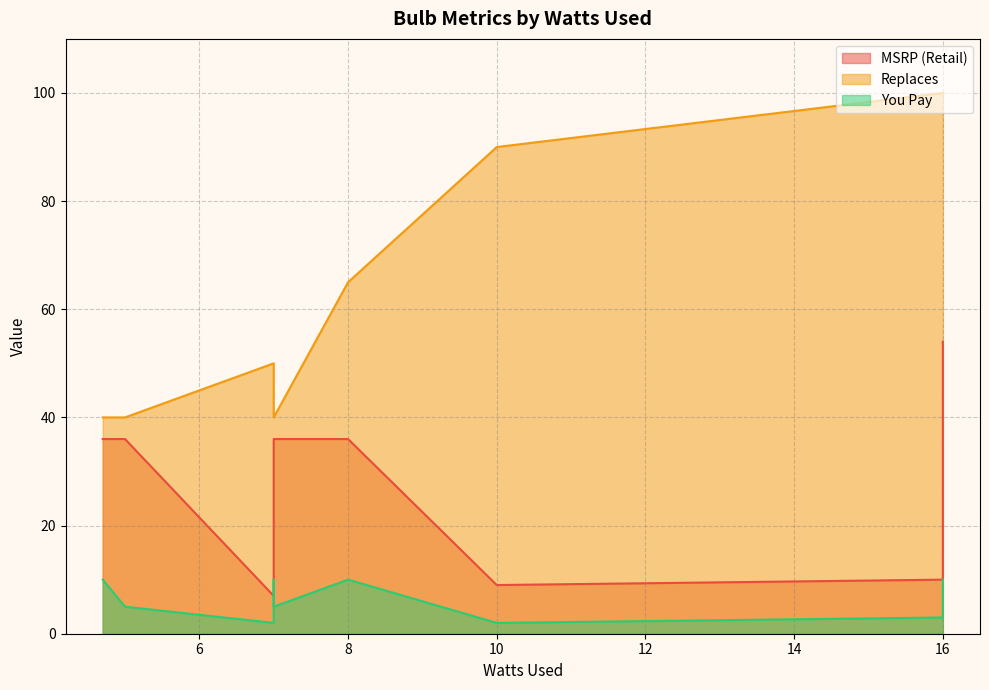

True or false: Replaces and MSRP (Retail) intersect in this chart.

False